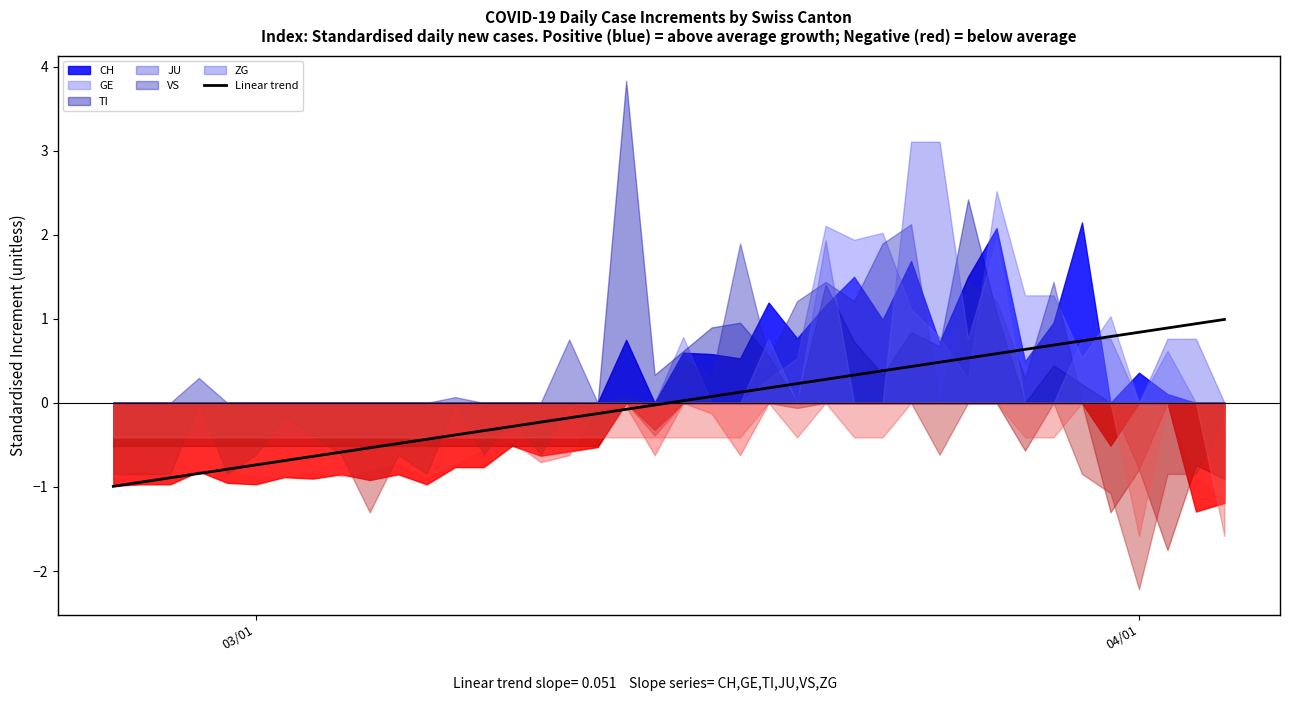

What is the highest value of the Linear trend series?

1.0